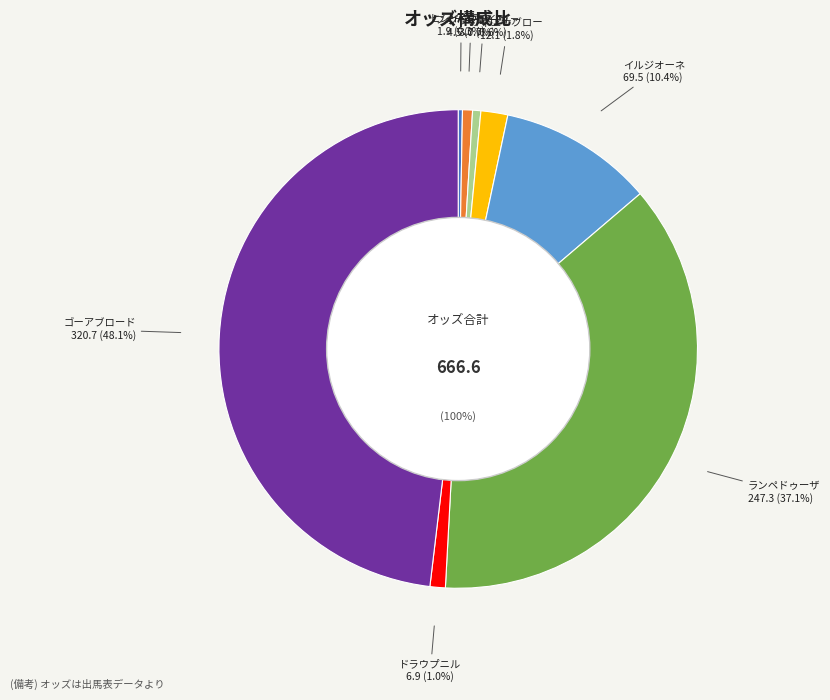

Count the number of slices in the pie.

8